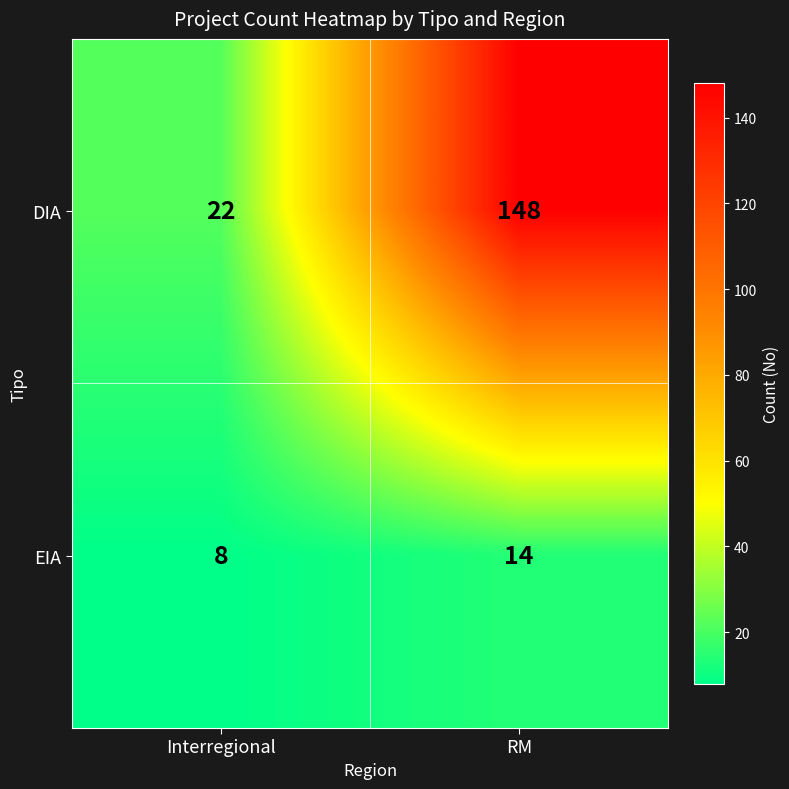

The EIA series shows 8 at Interregional. True or false?

True